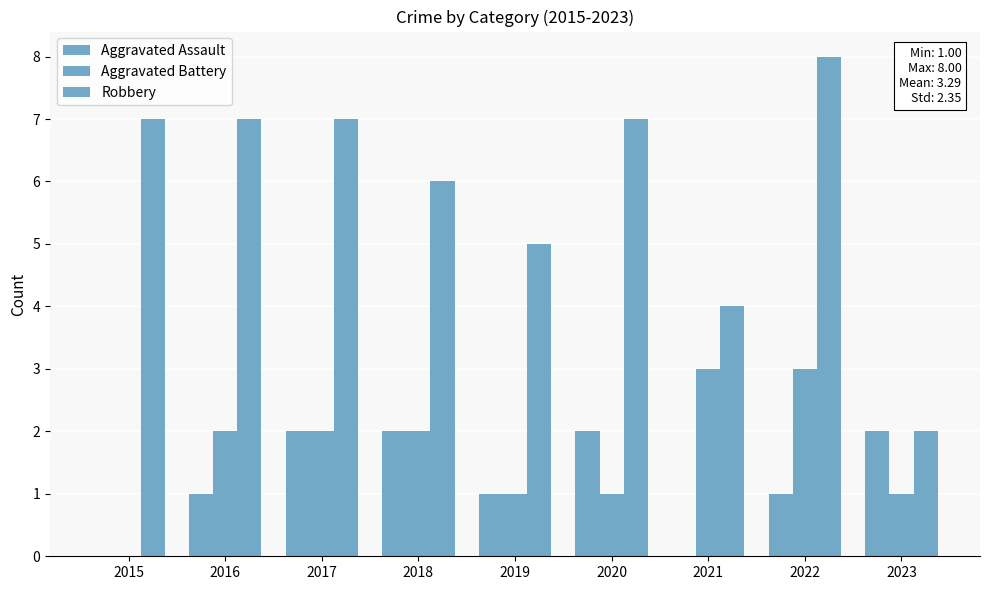

Which series has the largest total across all categories?

Robbery